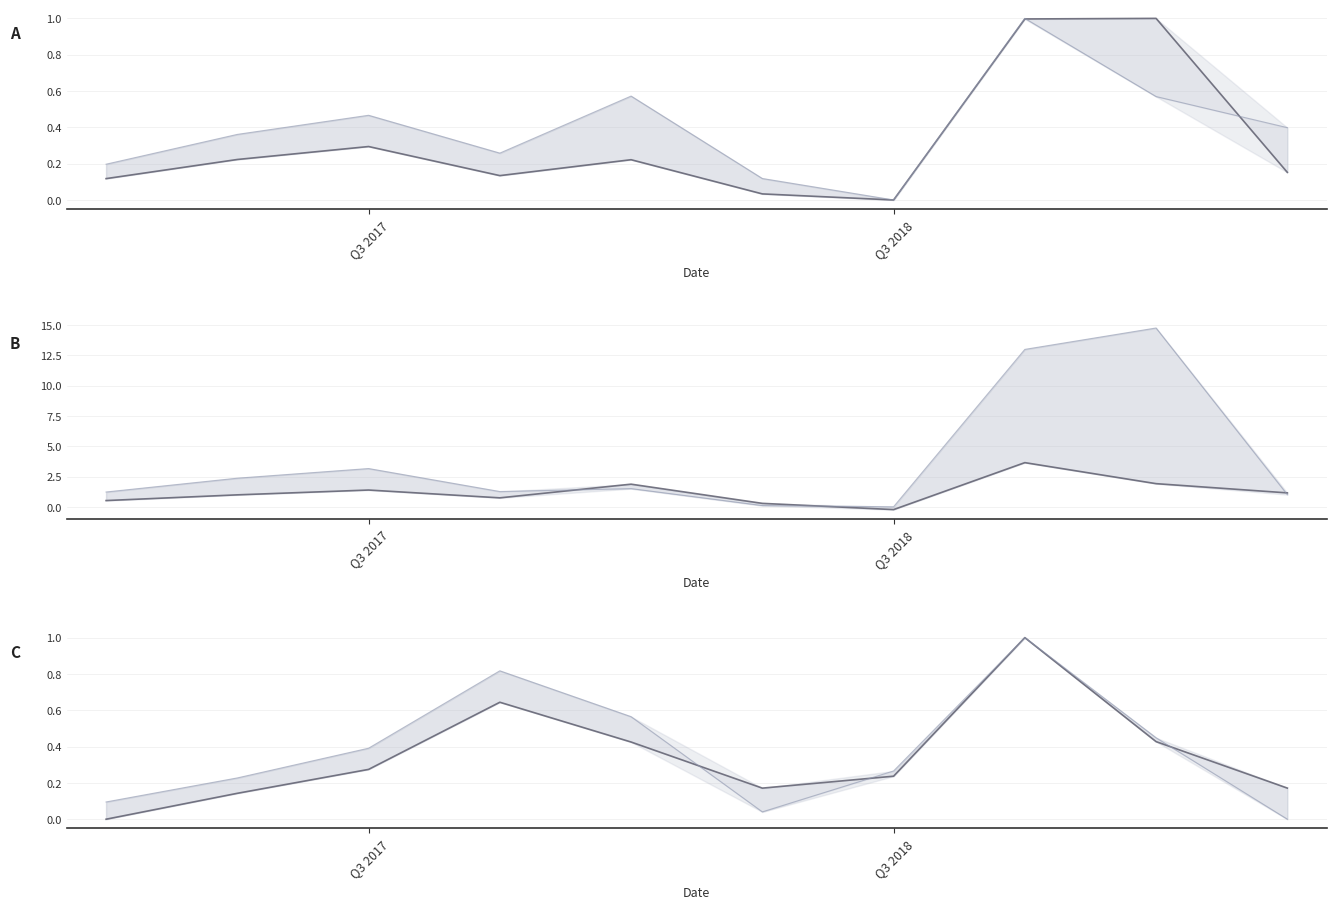

Which has a higher value, 6 or 8?

8